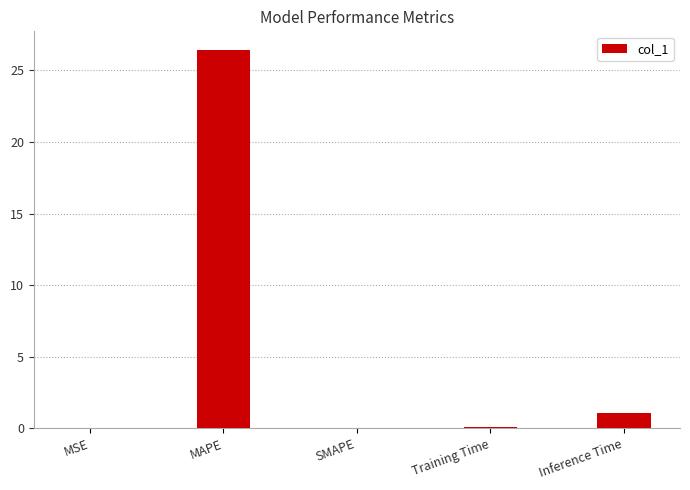

The value at MAPE is 26.4. True or false?

True